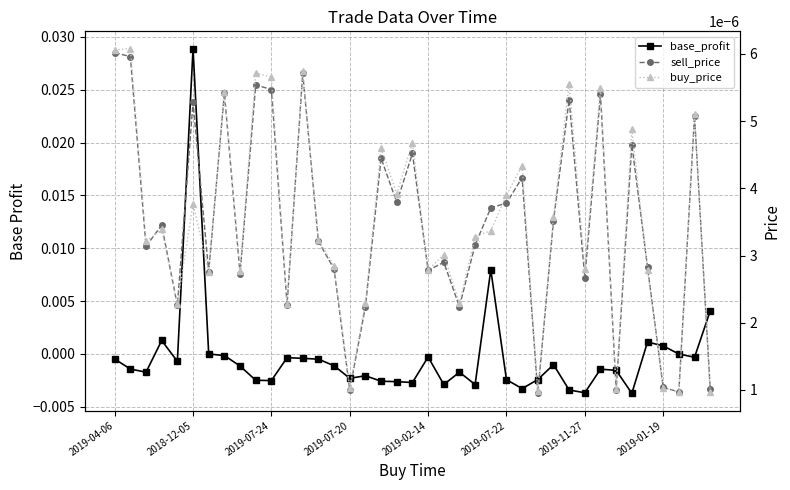

Which category has the lowest value in the sell_price series?

27